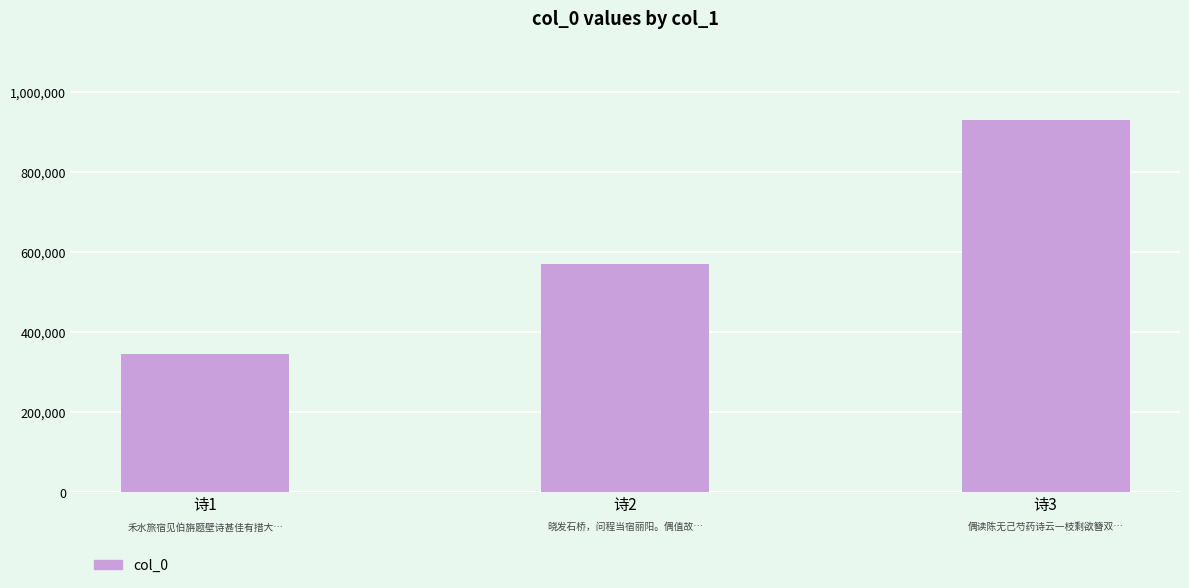

Approximately how many times larger is the value at 诗2 compared to 诗1?

1.7